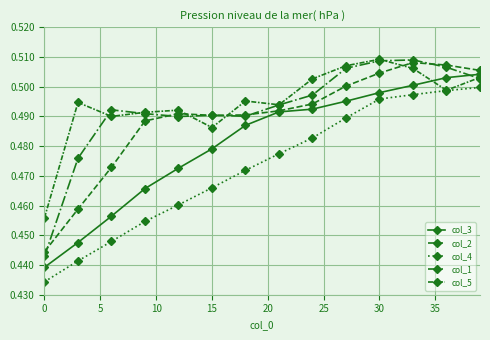

What is the average value of the col_5 series?

0.5